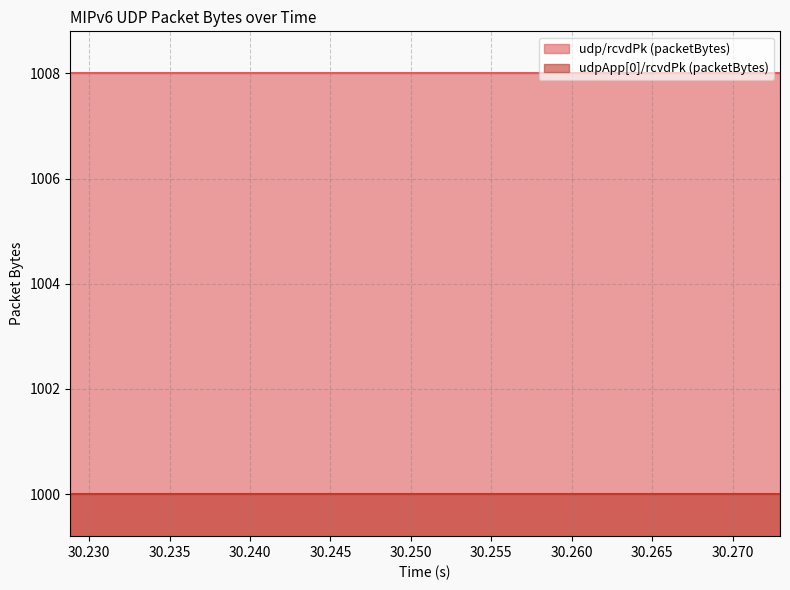

How many data points does each series have?

20